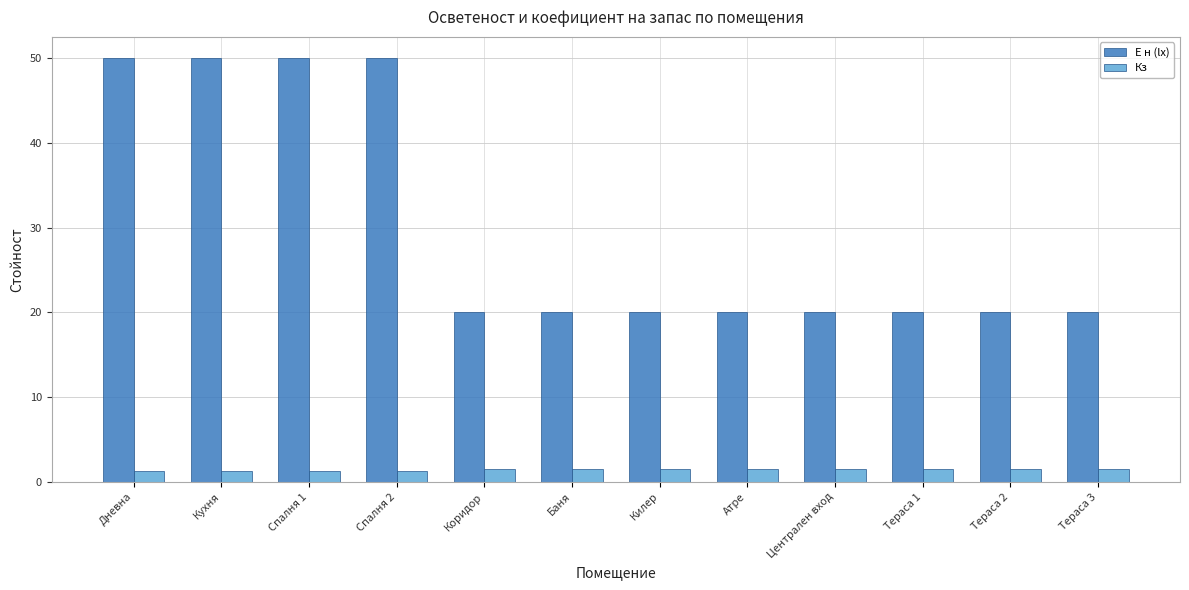

Which series has the widest spread of values?

E н (lx)